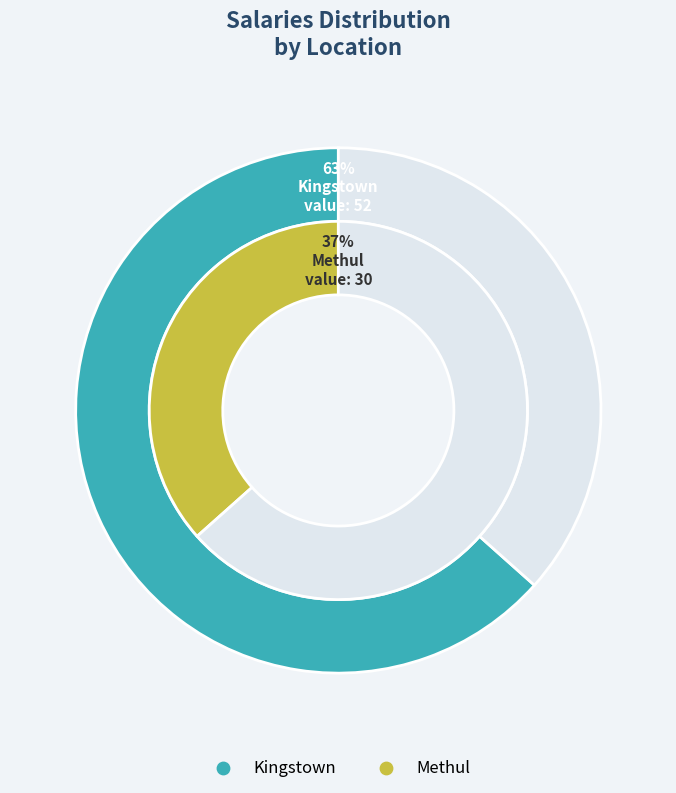

True or false: Methul accounts for 43% of the total.

False